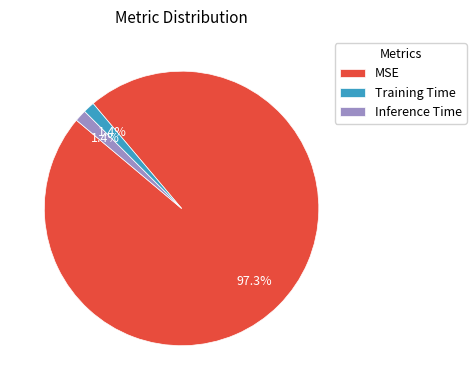

To the nearest percent, what percentage of the pie is Training Time?

1%